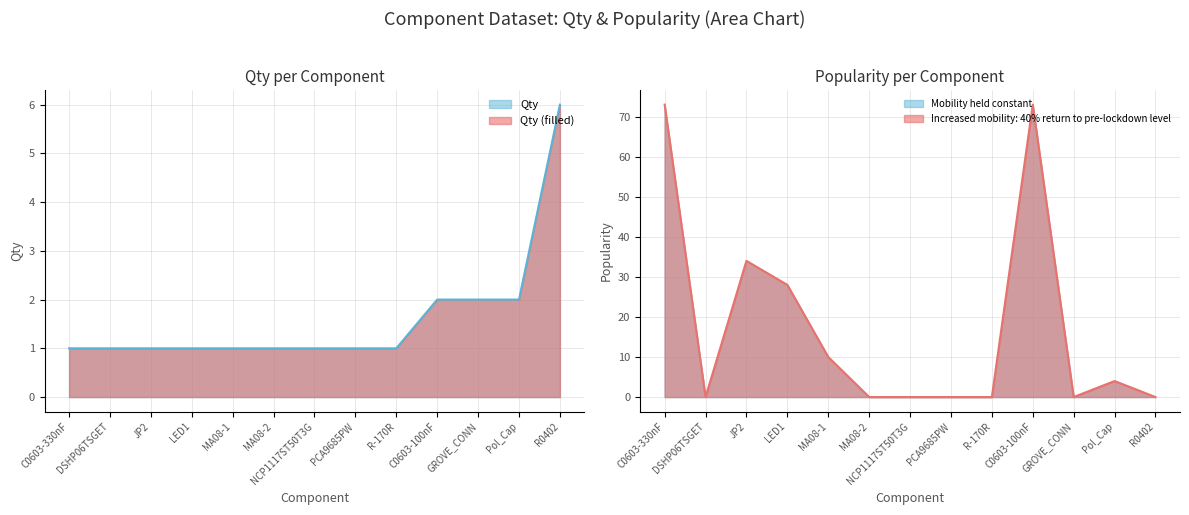

The value of Qty at MA08-1 is 1. True or false?

True